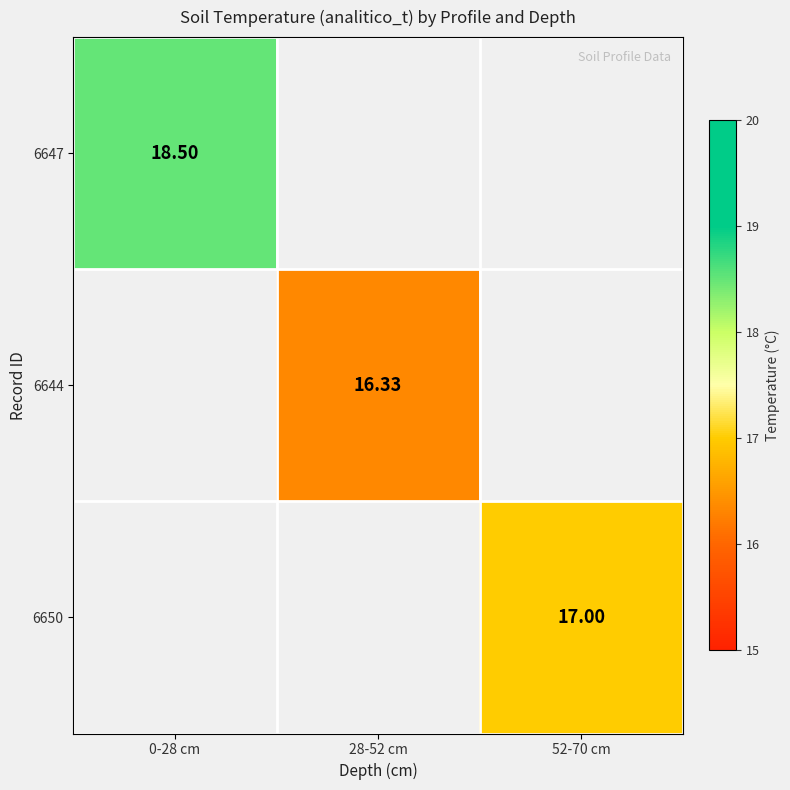

Is the value of 6644 at 28-52 cm greater than the value of 6650 at 0-28 cm?

No